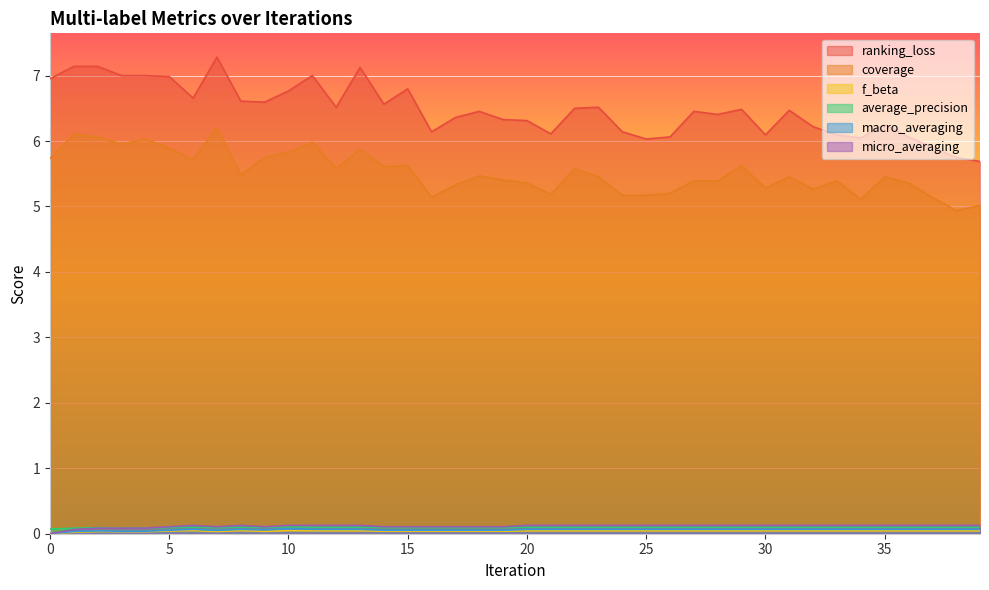

The coverage series shows 6.1 at 1. True or false?

True